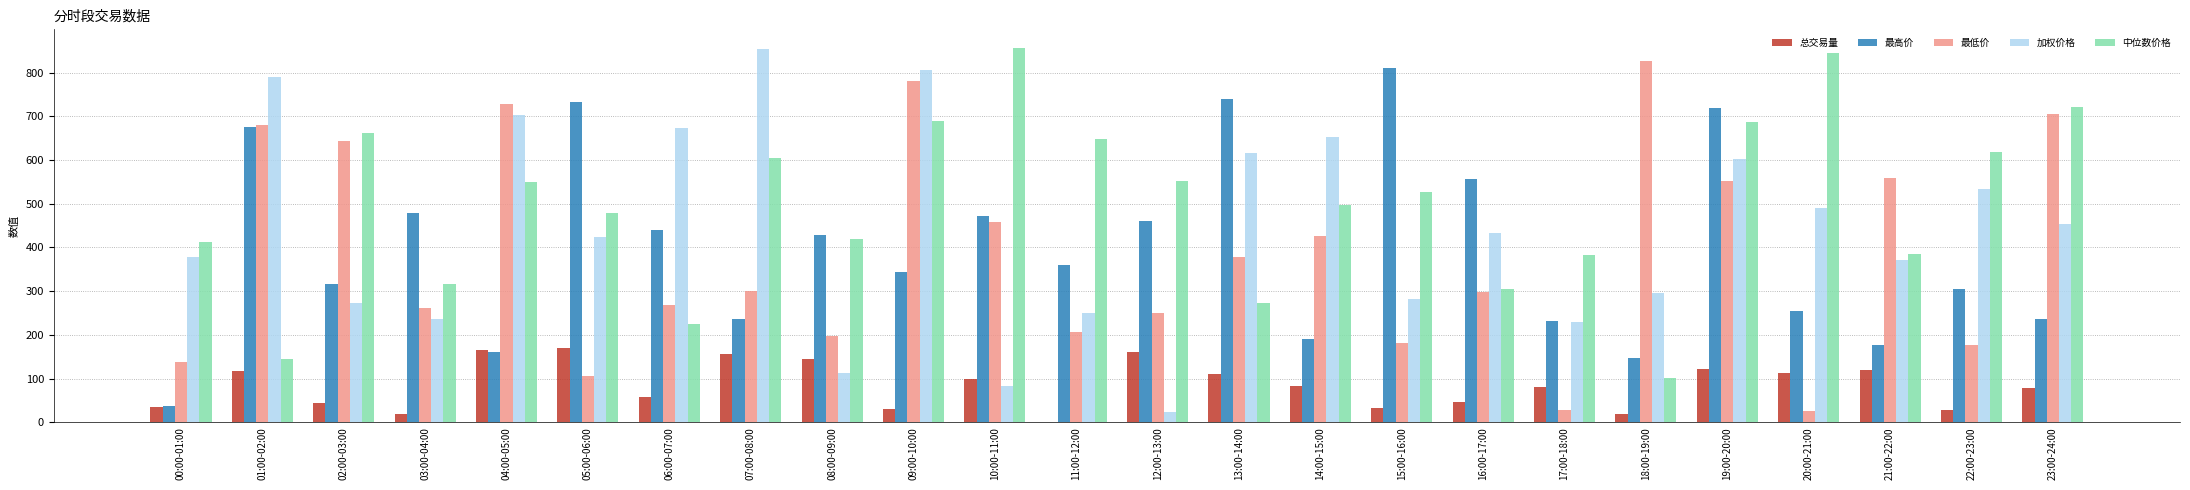

Count the number of categories in the chart.

24